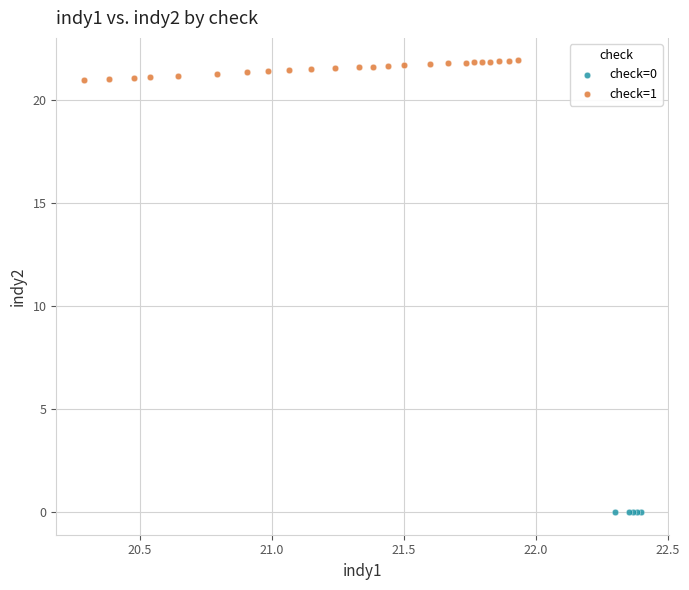

Which series reaches the maximum Y coordinate?

check=1